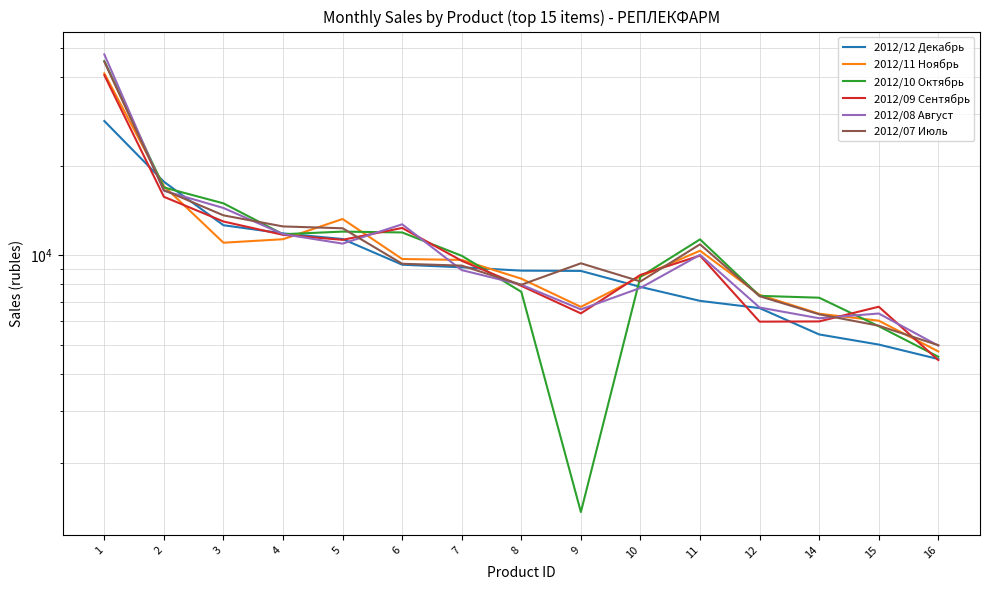

Where is the first local maximum for 2012/11 Ноябрь?

5